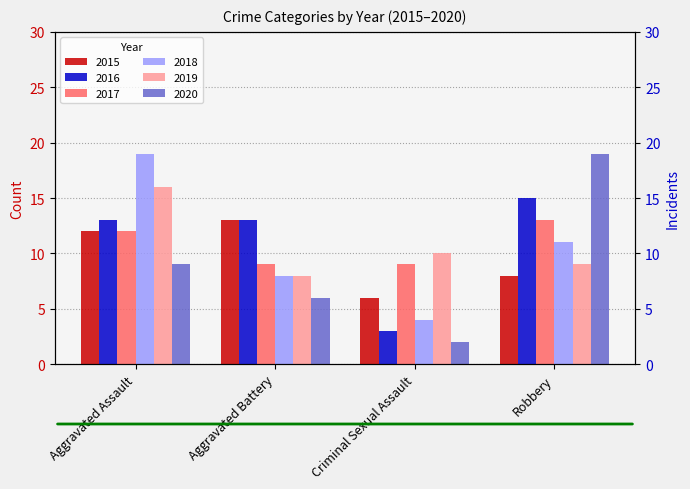

Which series has the largest total across all categories?

2016